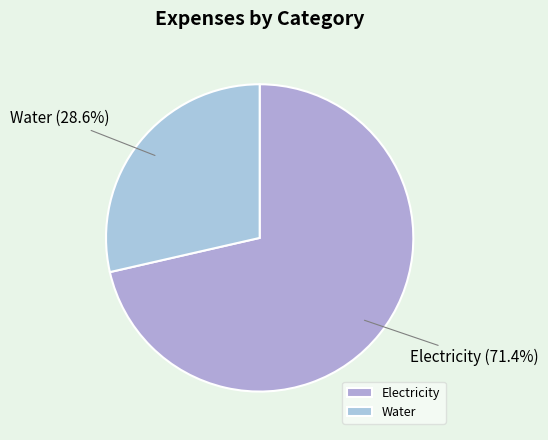

Do Water and Electricity together represent more than half of the pie?

Yes